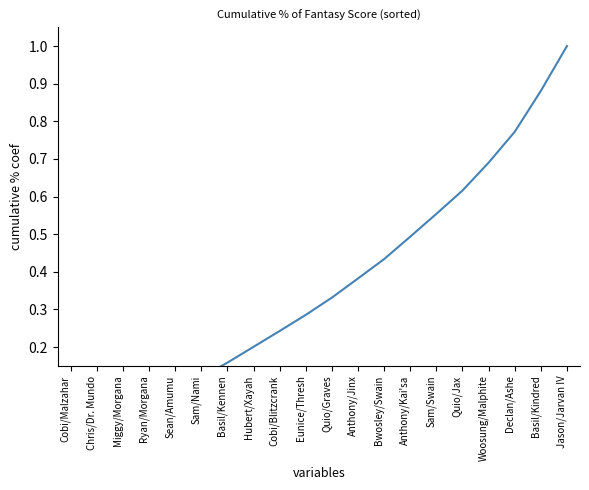

Is it true that the value at Woosung/Malphite is 0.7?

True